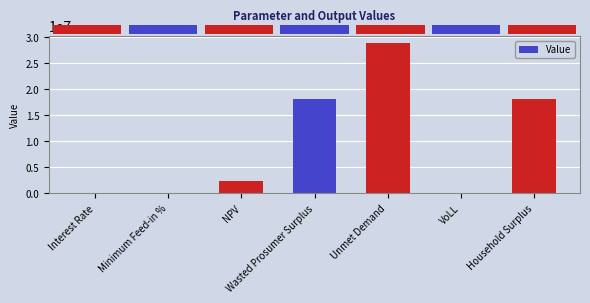

Which has a higher value, VoLL or Household Surplus?

Household Surplus